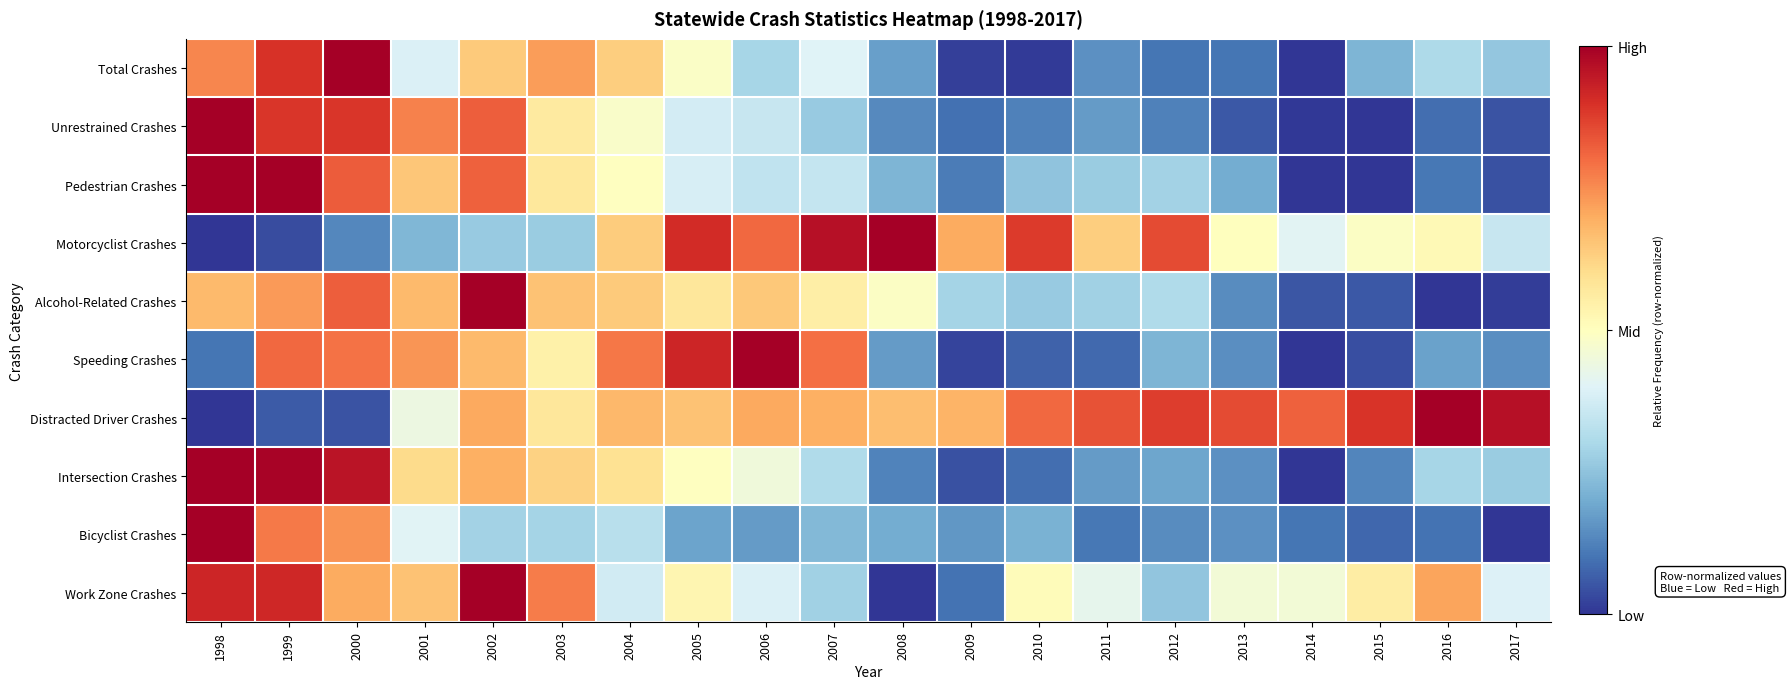

Reading left to right, transcribe all the data shown in this chart.

Total Crashes: 1998=0.8	1999=0.9	2000=1.0	2001=0.4	2002=0.6	2003=0.7	2004=0.6	2005=0.5	2006=0.3	2007=0.4	2008=0.2	2009=0.0	2010=0.0	2011=0.2	2012=0.1	2013=0.1	2014=0.0	2015=0.2	2016=0.3	2017=0.3
Unrestrained Crashes: 1998=1.0	1999=0.9	2000=0.9	2001=0.8	2002=0.8	2003=0.6	2004=0.5	2005=0.4	2006=0.4	2007=0.3	2008=0.1	2009=0.1	2010=0.1	2011=0.2	2012=0.1	2013=0.1	2014=0.0	2015=0.0	2016=0.1	2017=0.0
Pedestrian Crashes: 1998=1.0	1999=1.0	2000=0.8	2001=0.7	2002=0.8	2003=0.6	2004=0.5	2005=0.4	2006=0.3	2007=0.3	2008=0.2	2009=0.1	2010=0.3	2011=0.3	2012=0.3	2013=0.2	2014=0.0	2015=0.0	2016=0.1	2017=0.0
Motorcyclist Crashes: 1998=0.0	1999=0.0	2000=0.1	2001=0.2	2002=0.3	2003=0.3	2004=0.6	2005=0.9	2006=0.8	2007=1.0	2008=1.0	2009=0.7	2010=0.9	2011=0.6	2012=0.9	2013=0.5	2014=0.4	2015=0.5	2016=0.5	2017=0.4
Alcohol-Related Crashes: 1998=0.7	1999=0.7	2000=0.8	2001=0.7	2002=1.0	2003=0.7	2004=0.6	2005=0.6	2006=0.6	2007=0.6	2008=0.5	2009=0.3	2010=0.3	2011=0.3	2012=0.3	2013=0.1	2014=0.1	2015=0.1	2016=0.0	2017=0.0
Speeding Crashes: 1998=0.1	1999=0.8	2000=0.8	2001=0.7	2002=0.7	2003=0.5	2004=0.8	2005=0.9	2006=1.0	2007=0.8	2008=0.2	2009=0.0	2010=0.1	2011=0.1	2012=0.2	2013=0.1	2014=0.0	2015=0.0	2016=0.2	2017=0.1
Distracted Driver Crashes: 1998=0.0	1999=0.1	2000=0.0	2001=0.4	2002=0.7	2003=0.6	2004=0.7	2005=0.7	2006=0.7	2007=0.7	2008=0.7	2009=0.7	2010=0.8	2011=0.8	2012=0.9	2013=0.9	2014=0.8	2015=0.9	2016=1.0	2017=1.0
Intersection Crashes: 1998=1.0	1999=1.0	2000=1.0	2001=0.6	2002=0.7	2003=0.6	2004=0.6	2005=0.5	2006=0.5	2007=0.3	2008=0.1	2009=0.0	2010=0.1	2011=0.2	2012=0.2	2013=0.1	2014=0.0	2015=0.1	2016=0.3	2017=0.3
Bicyclist Crashes: 1998=1.0	1999=0.8	2000=0.7	2001=0.4	2002=0.3	2003=0.3	2004=0.3	2005=0.2	2006=0.2	2007=0.2	2008=0.2	2009=0.2	2010=0.2	2011=0.1	2012=0.1	2013=0.1	2014=0.1	2015=0.1	2016=0.1	2017=0.0
Work Zone Crashes: 1998=0.9	1999=0.9	2000=0.7	2001=0.7	2002=1.0	2003=0.8	2004=0.4	2005=0.5	2006=0.4	2007=0.3	2008=0.0	2009=0.1	2010=0.5	2011=0.4	2012=0.3	2013=0.5	2014=0.5	2015=0.6	2016=0.7	2017=0.4